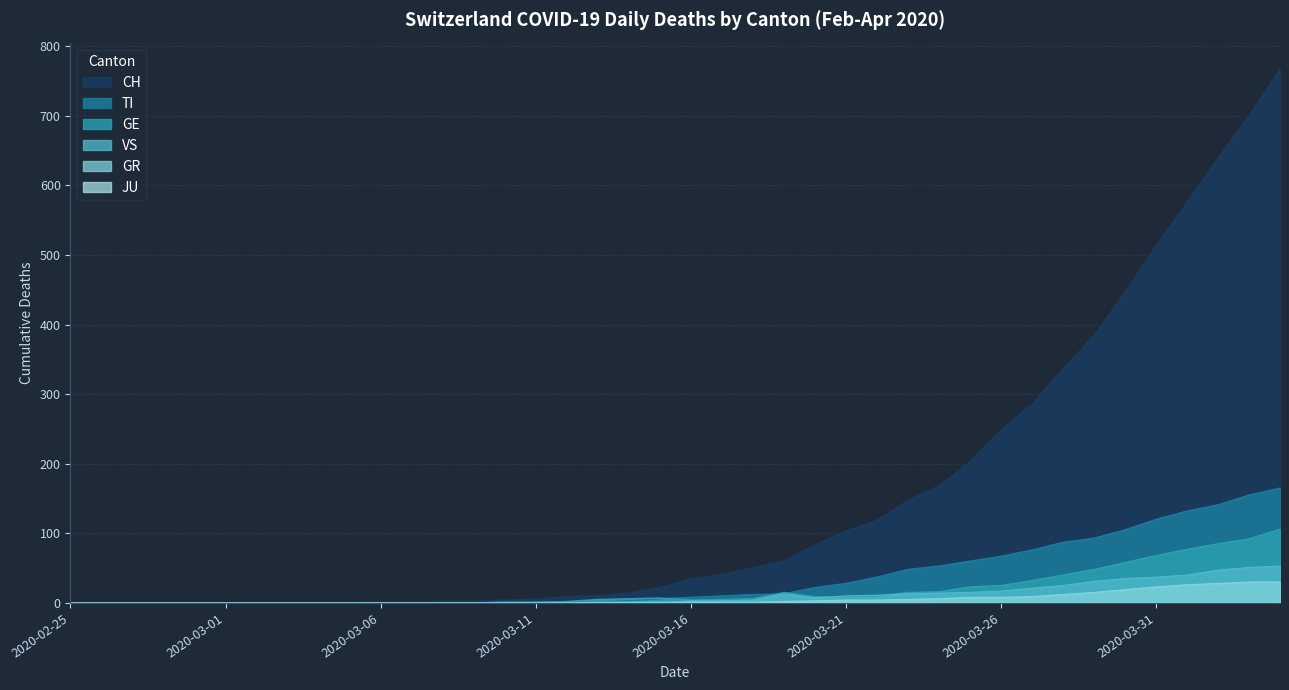

True or false: CH has a value of 22 at 2020-03-15.

True